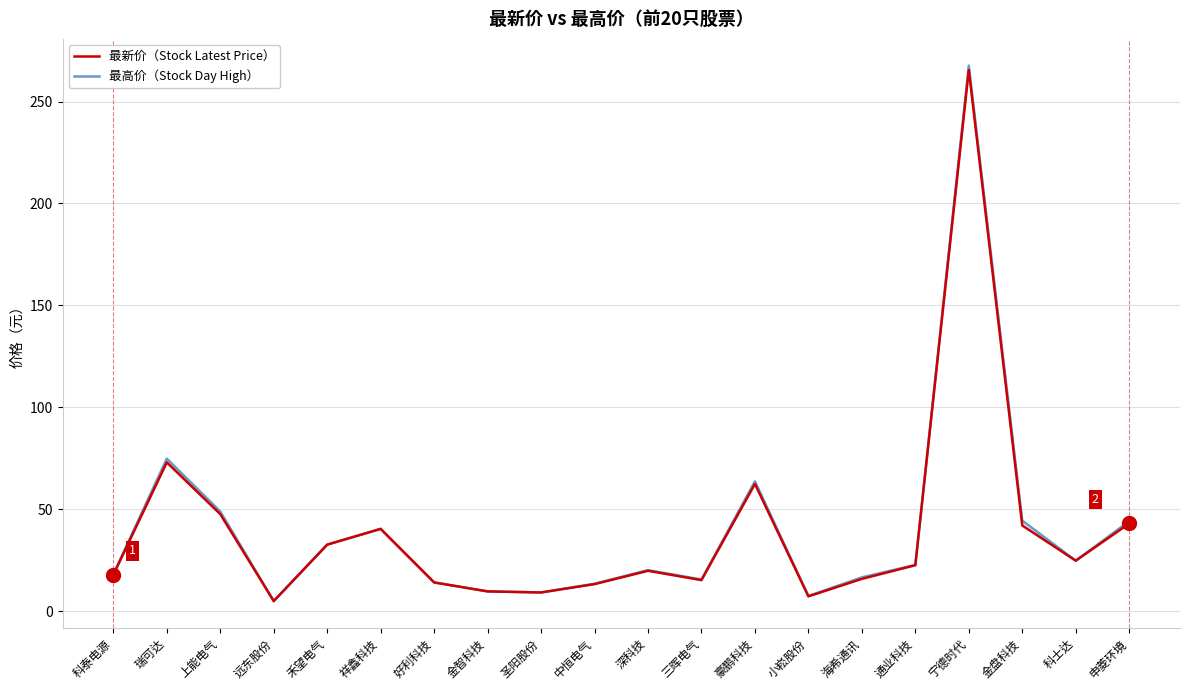

Does the chart display data point markers on the line(s)?

No